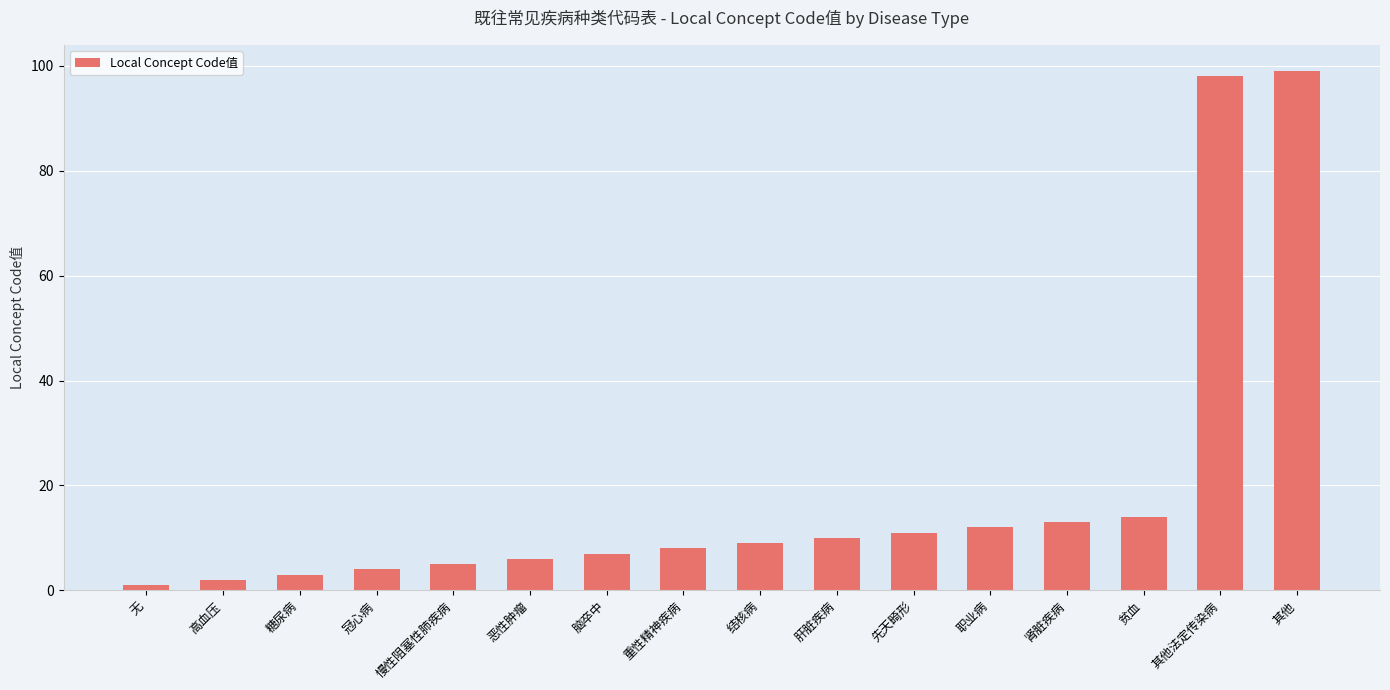

Reading left to right, extract all data points from this chart.

1	2	3	4	5	6	7	8	9	10	11	12	13	14	98	99